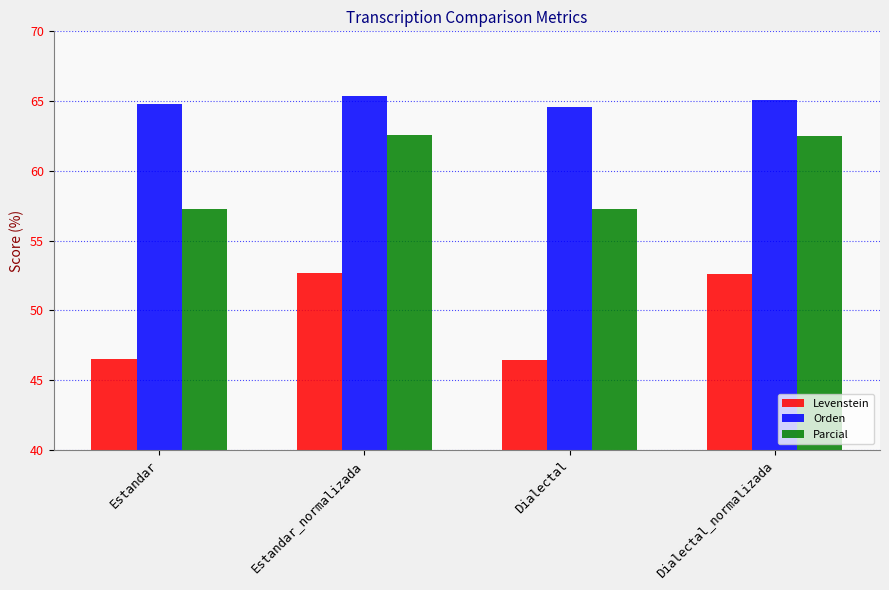

Rank the series by their maximum value, from lowest to highest.

Levenstein, Parcial, Orden